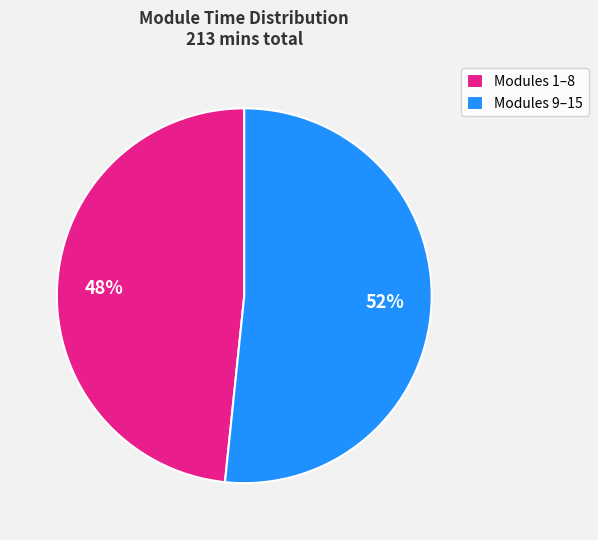

How many slices are in this pie chart?

2